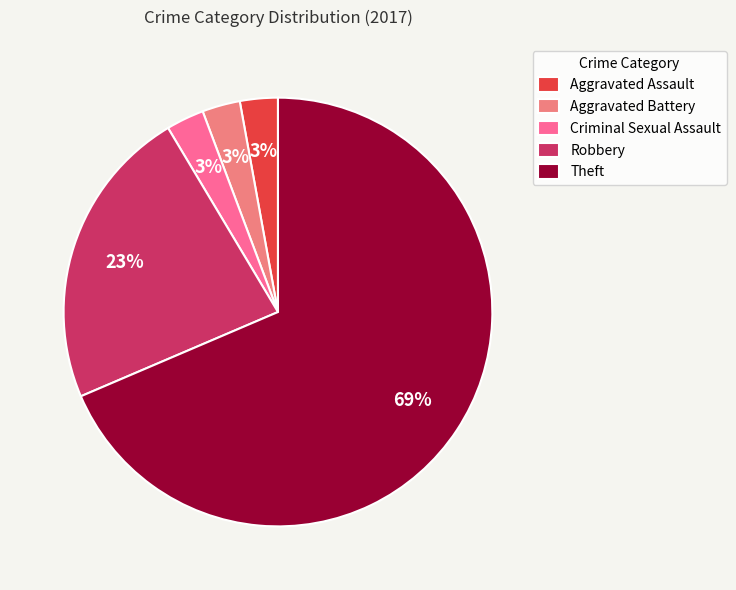

Count the number of slices in the pie.

5